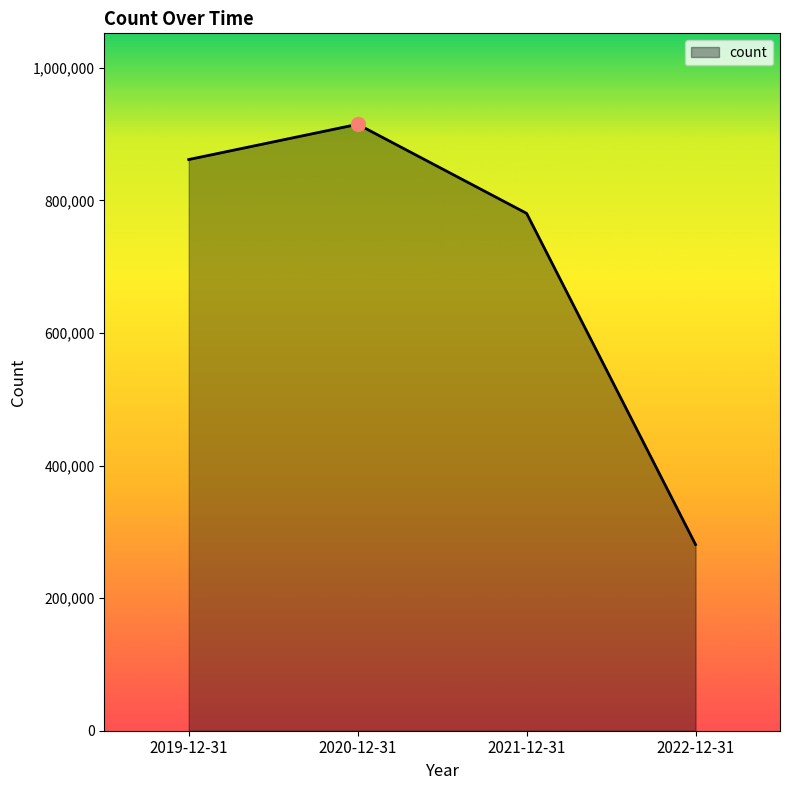

Reading right to left, what are all the values shown in this chart?

2022-12-31=280817	2021-12-31=780347	2020-12-31=914642	2019-12-31=861507